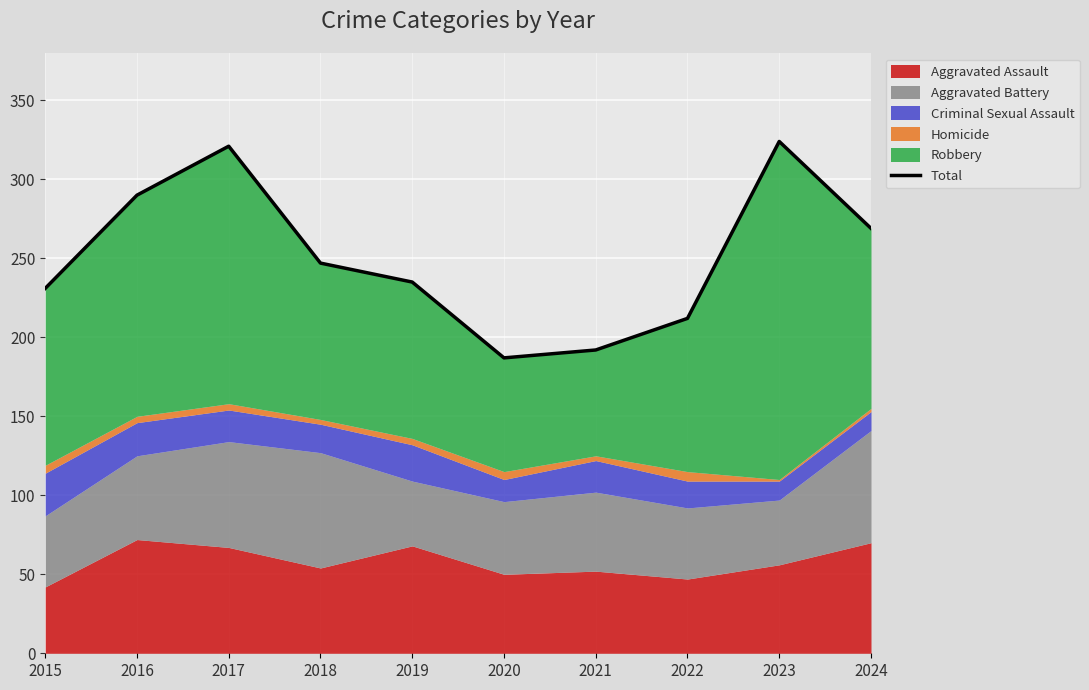

What is the average value?

251